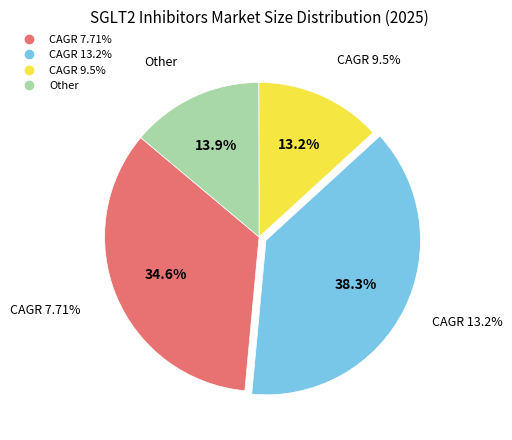

Between CAGR 7.71% and CAGR 9.5%, which is larger?

CAGR 7.71%